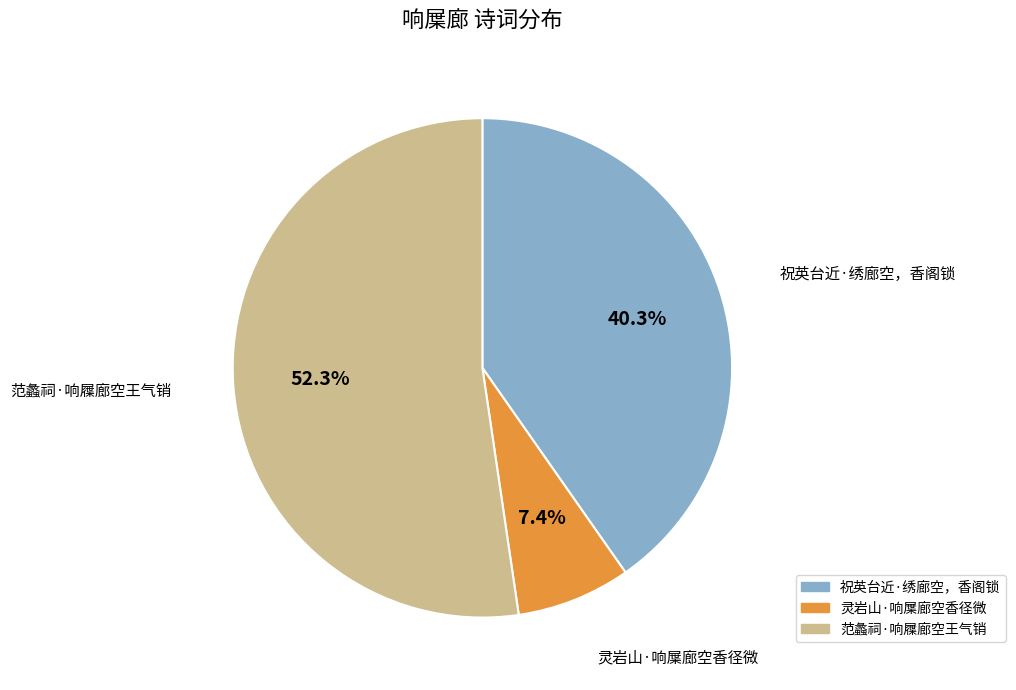

Count the number of slices in the pie.

3